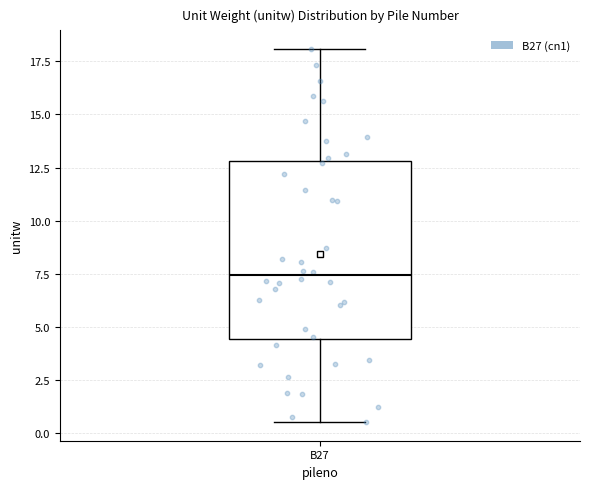

Where does the upper whisker of the box for B27 end on the y-axis? The values are not printed on the chart, so give them approximately, as read against the axis.

18.0